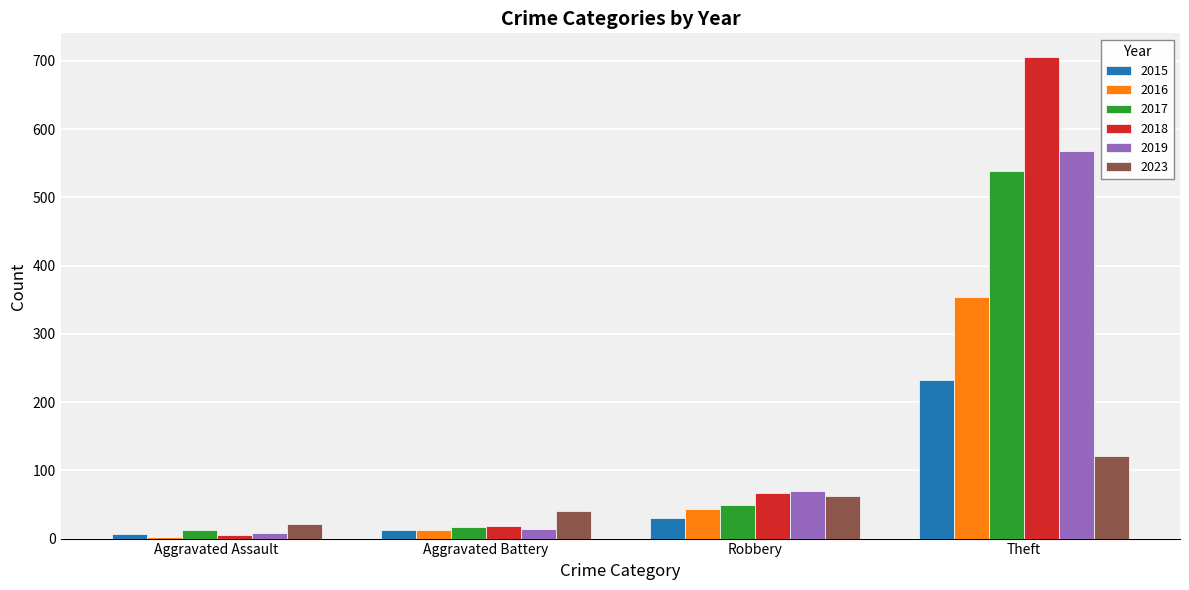

Between Robbery and Theft, which series saw the biggest shift?

2018